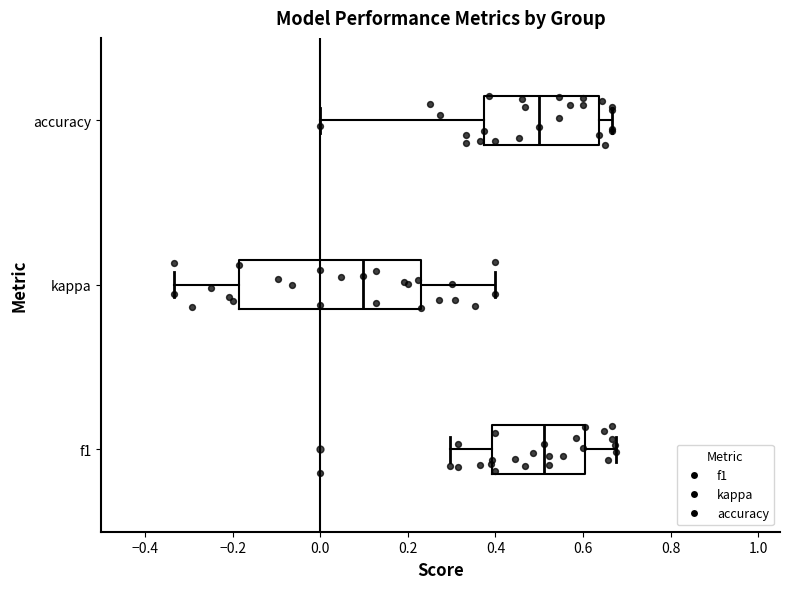

Reading bottom to top, transcribe this box plot: for each box, give where its median line is, the range the box spans, and where its two whiskers end, as read against the x-axis. The values are not printed on the chart, so give them approximately, as read against the axis.

f1: median 0.52, box 0.40 to 0.60, whiskers 0.30 to 0.68
kappa: median 0.10, box -0.18 to 0.24, whiskers -0.34 to 0.40
accuracy: median 0.50, box 0.38 to 0.64, whiskers 0.00 to 0.66